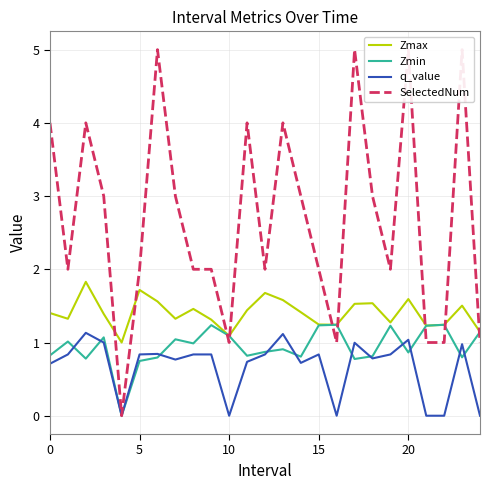

At how many categories does at least one series exceed 3?

8